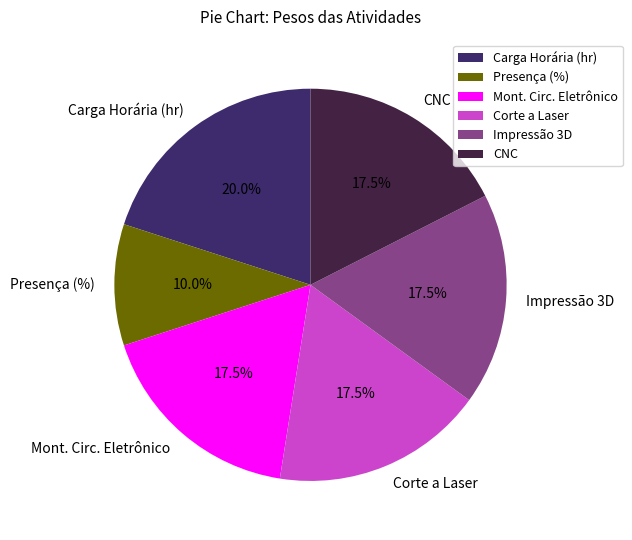

Which has a higher value, Corte a Laser or Carga Horária (hr)?

Carga Horária (hr)